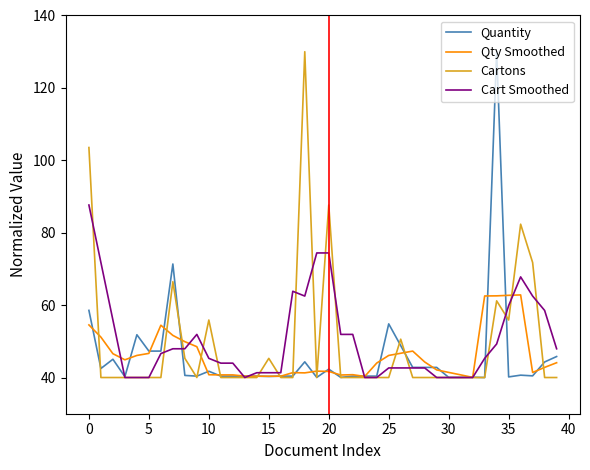

What is the lowest value of the Cart Smoothed series?

40.0